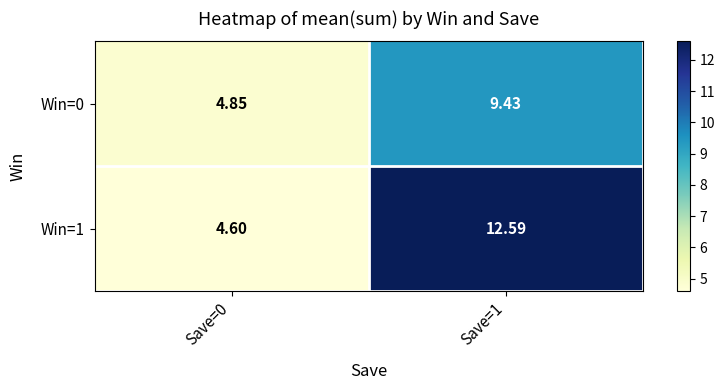

How many categories are shown in the chart?

2